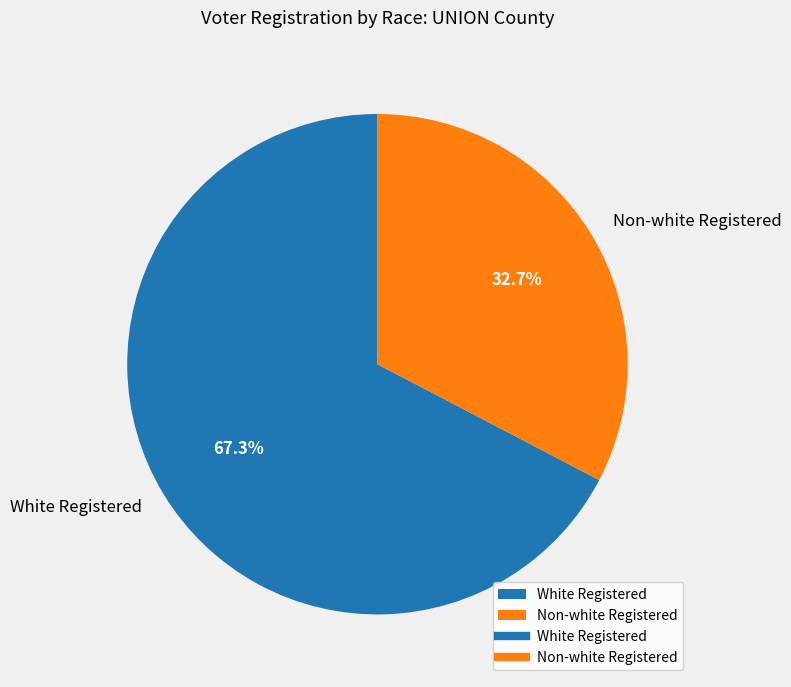

Which slice is the largest?

White Registered